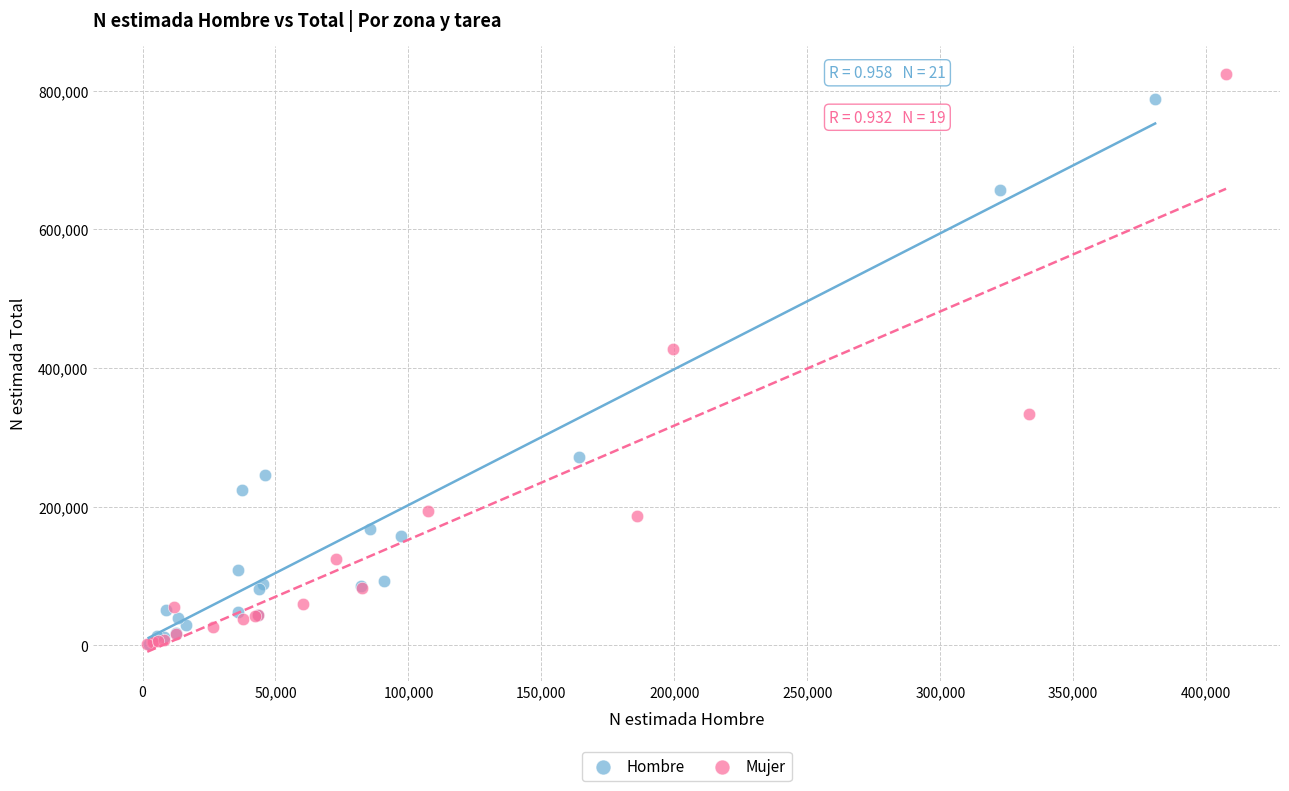

Which series has the widest spread of Y values?

Mujer